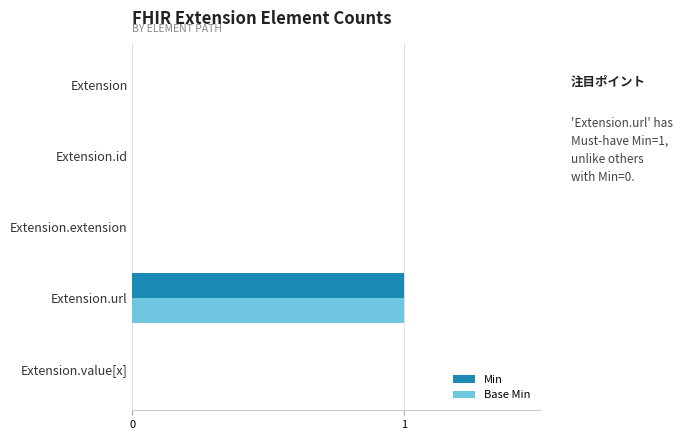

At which label does Min reach its peak?

Extension.url